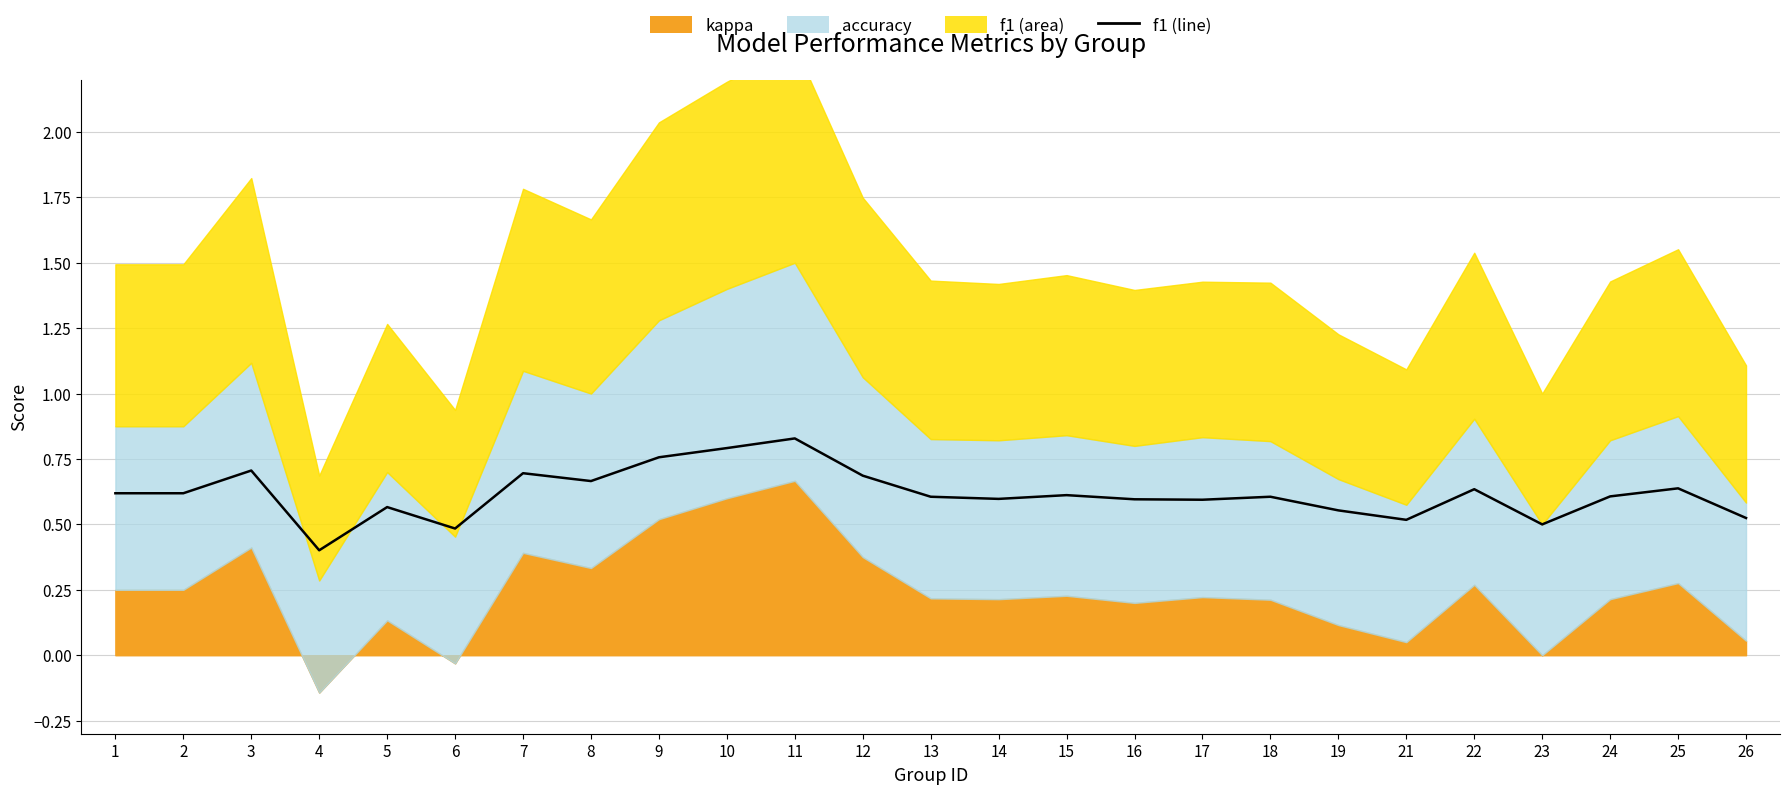

What is the difference between the maximum and minimum values?

0.4